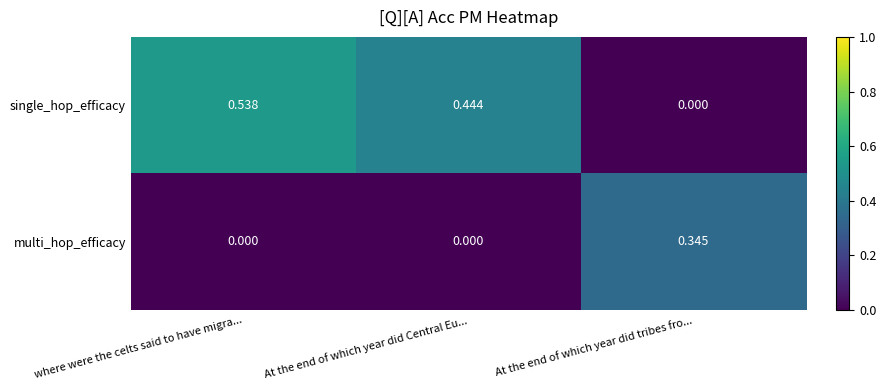

Where is single_hop_efficacy nearest to the value 0?

At the end of which year did tribes fro...